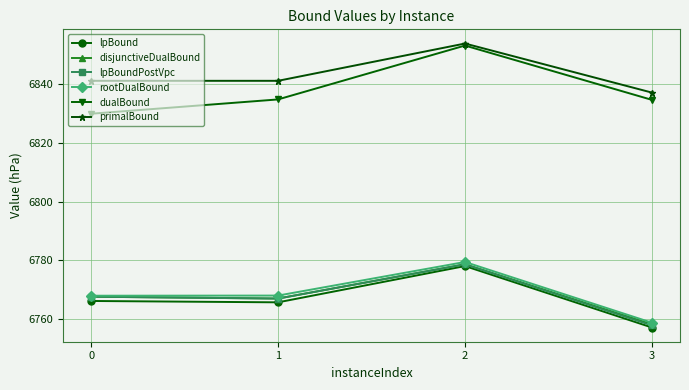

True or false: rootDualBound has a value of 6768.1 at 1.

True